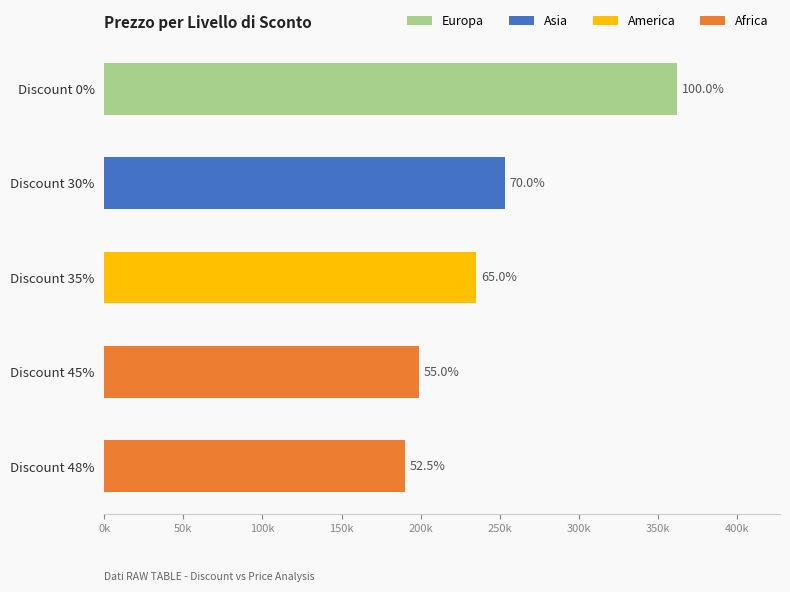

True or false: the data shows 302940 at Discount 48%.

False